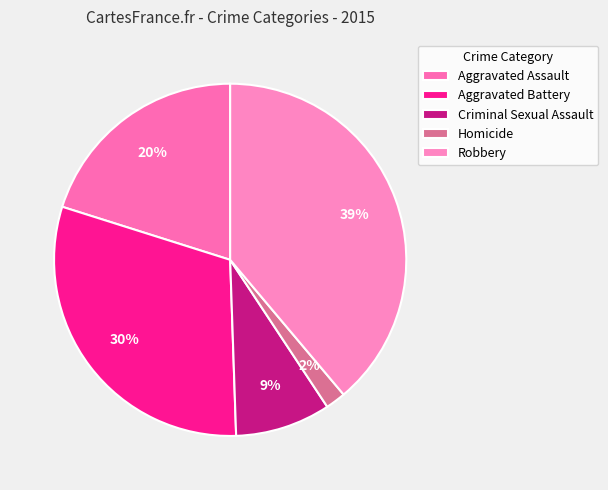

Between Robbery and Homicide, which is larger?

Robbery